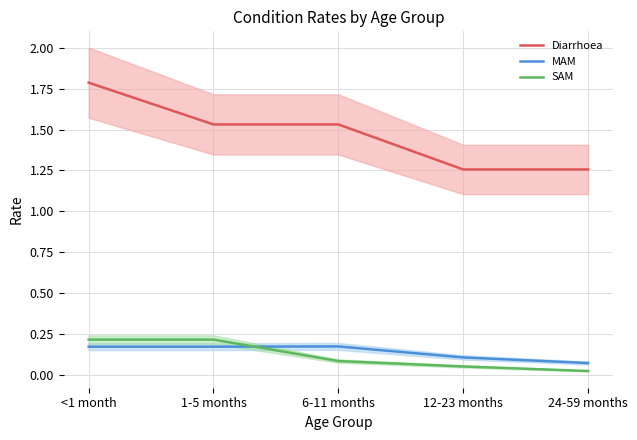

What is the value of the SAM point at the 3rd from the left?

0.1